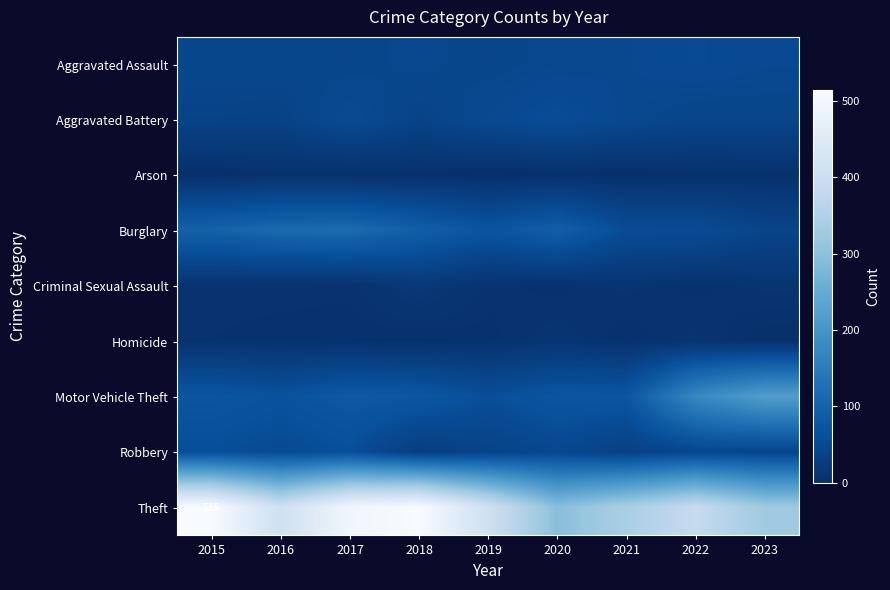

Between 2019 and 2021, which is larger?

2021